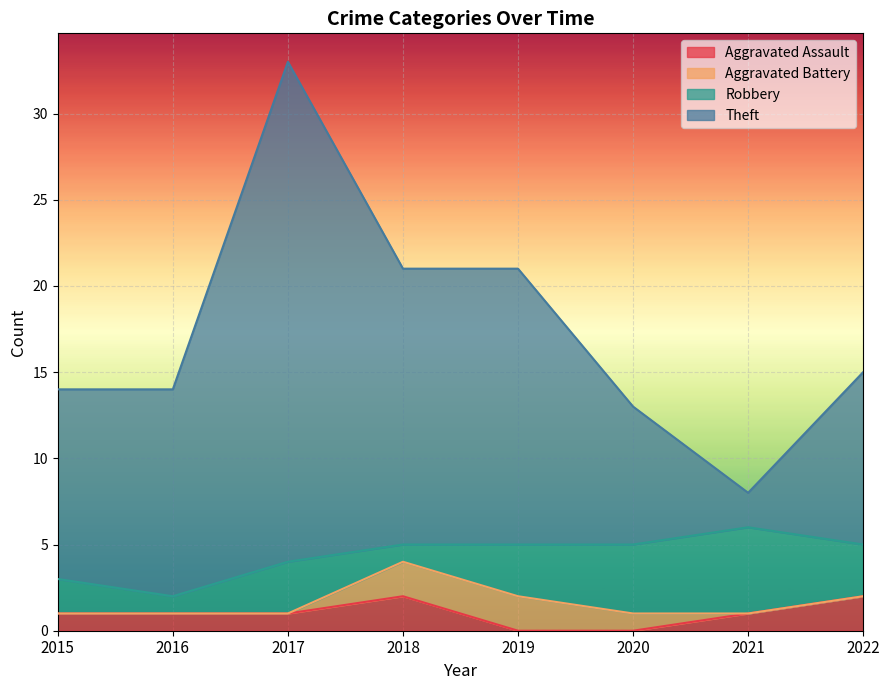

The value of Aggravated Assault at 2019 is 0. True or false?

True